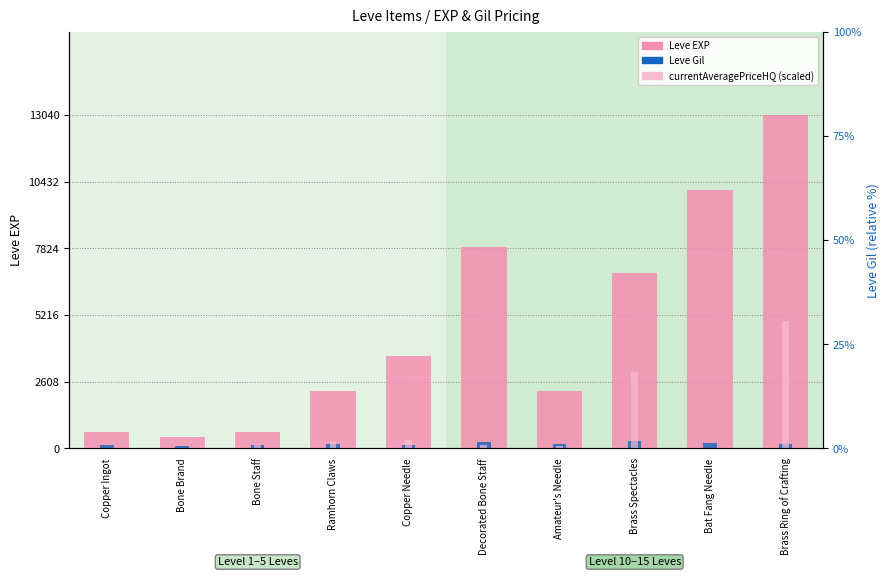

Which label corresponds to the smallest value in the chart?

Bone Brand